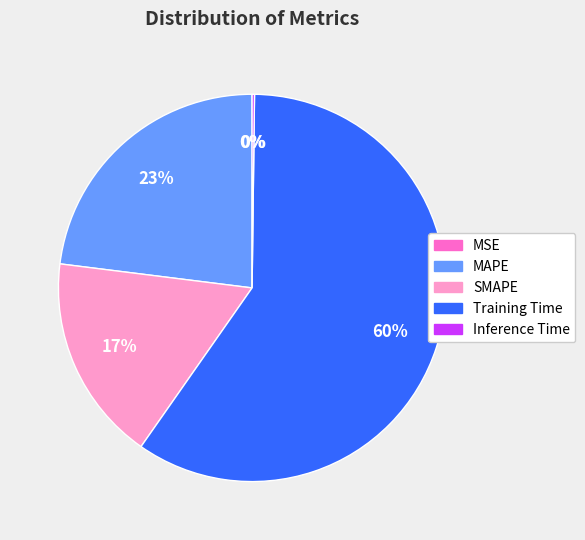

What is the majority slice?

Training Time